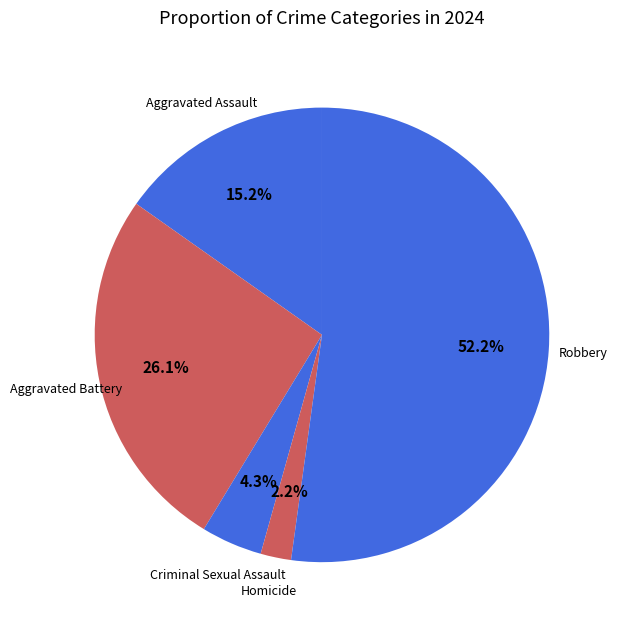

How many slices are in this pie chart?

5